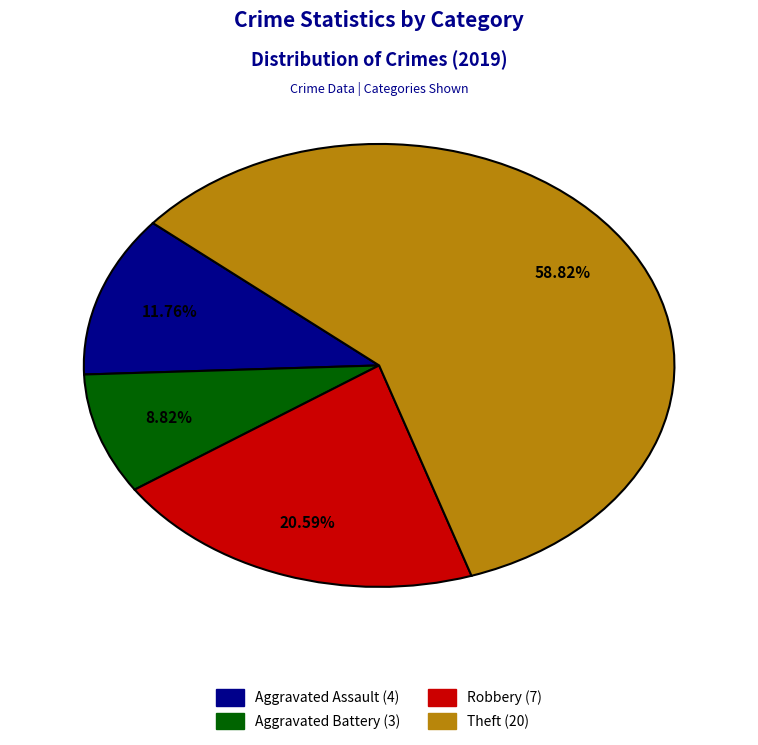

Count the number of slices in the pie.

4